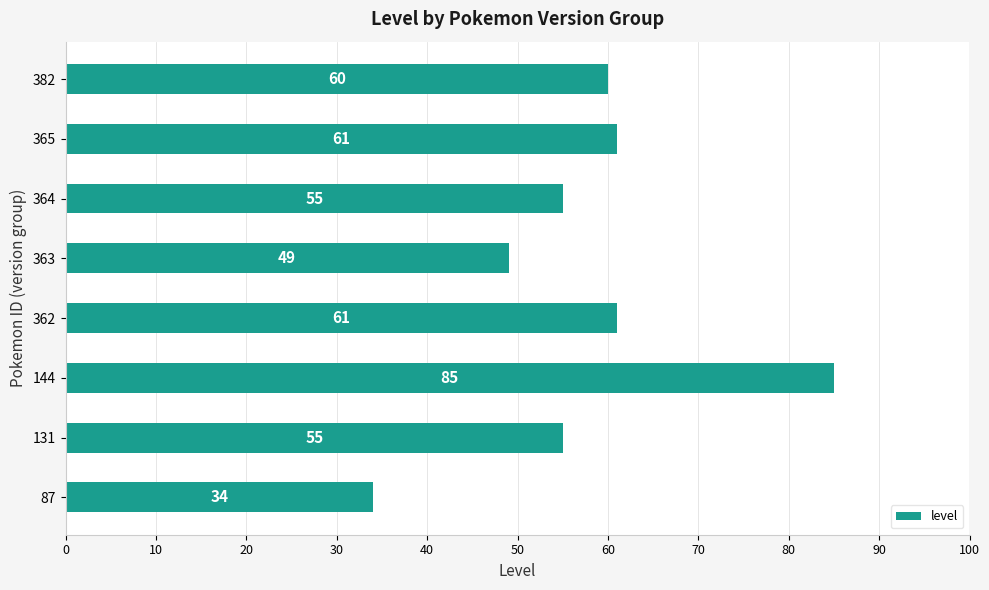

What is the difference between the maximum and second lowest values?

36